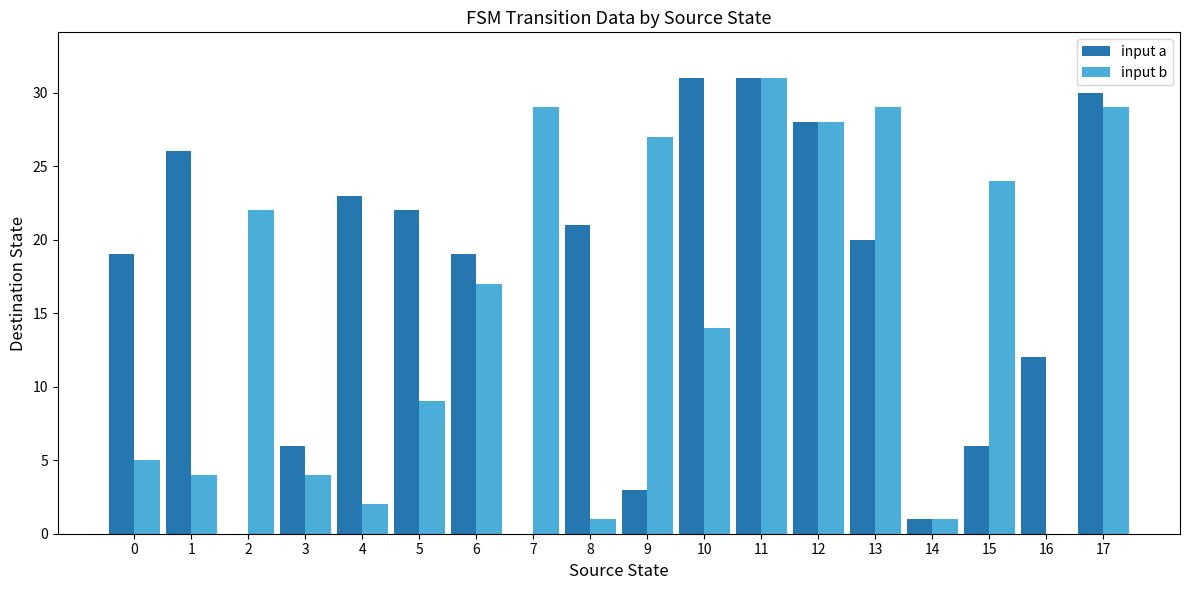

Between 5 and 17, which series saw the biggest shift?

input b